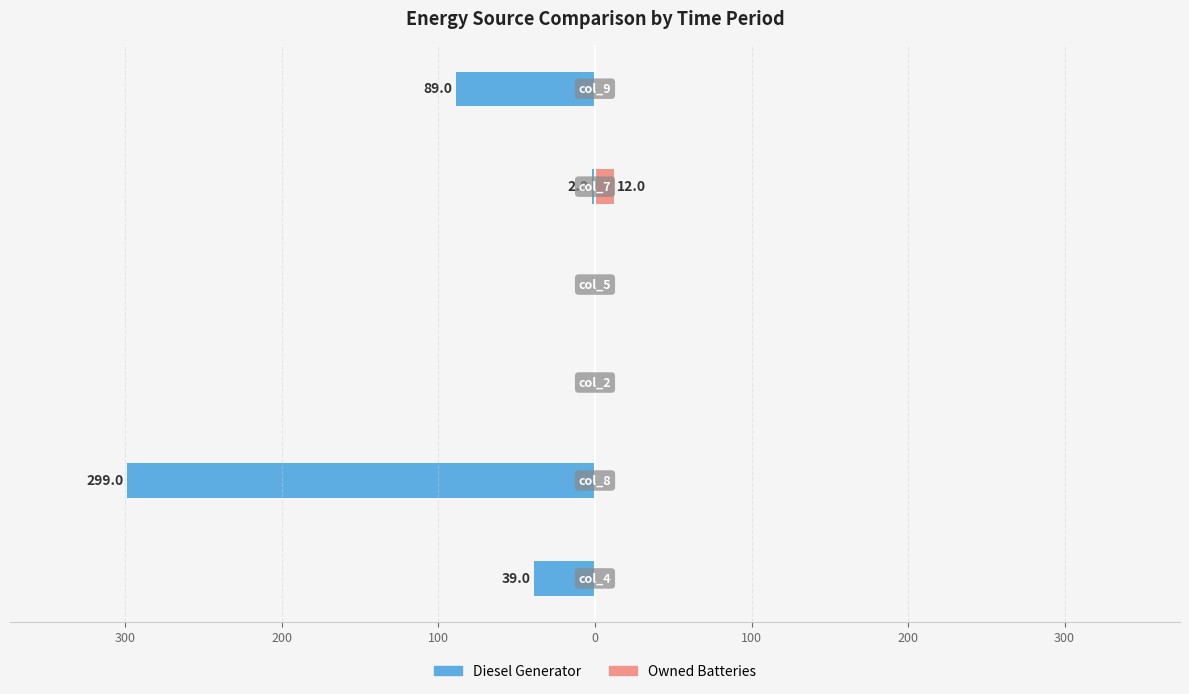

What is the difference between the maximum and minimum values in the Owned Batteries series?

12.0